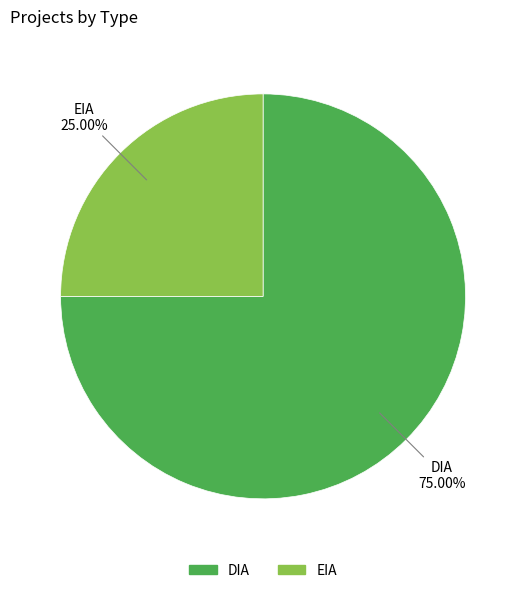

How many slices are in this pie chart?

2